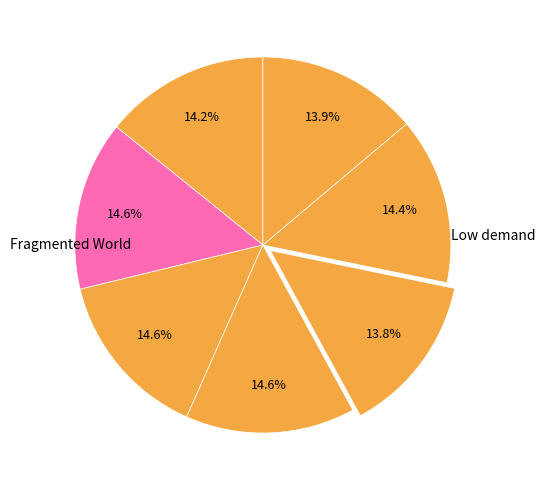

Is there a majority slice in this chart?

No